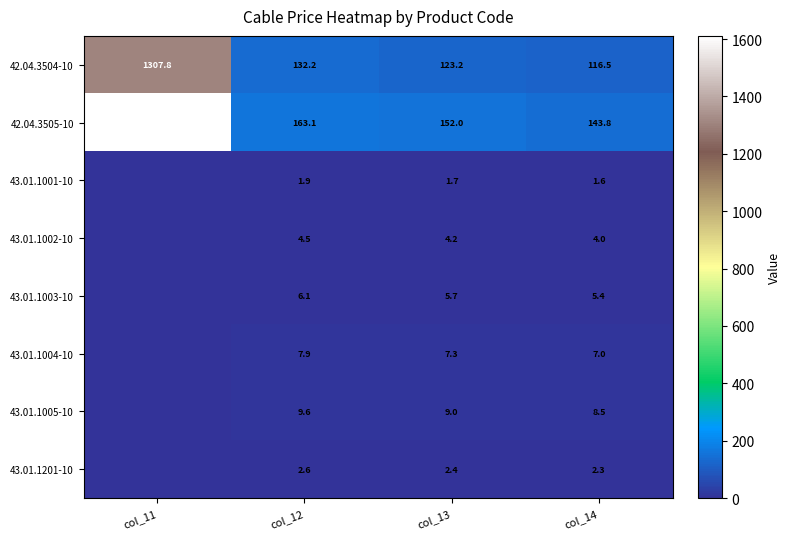

Rank the series at col_12 from lowest to highest value.

43.01.1001-10, 43.01.1201-10, 43.01.1002-10, 43.01.1003-10, 43.01.1004-10, 43.01.1005-10, 42.04.3504-10, 42.04.3505-10